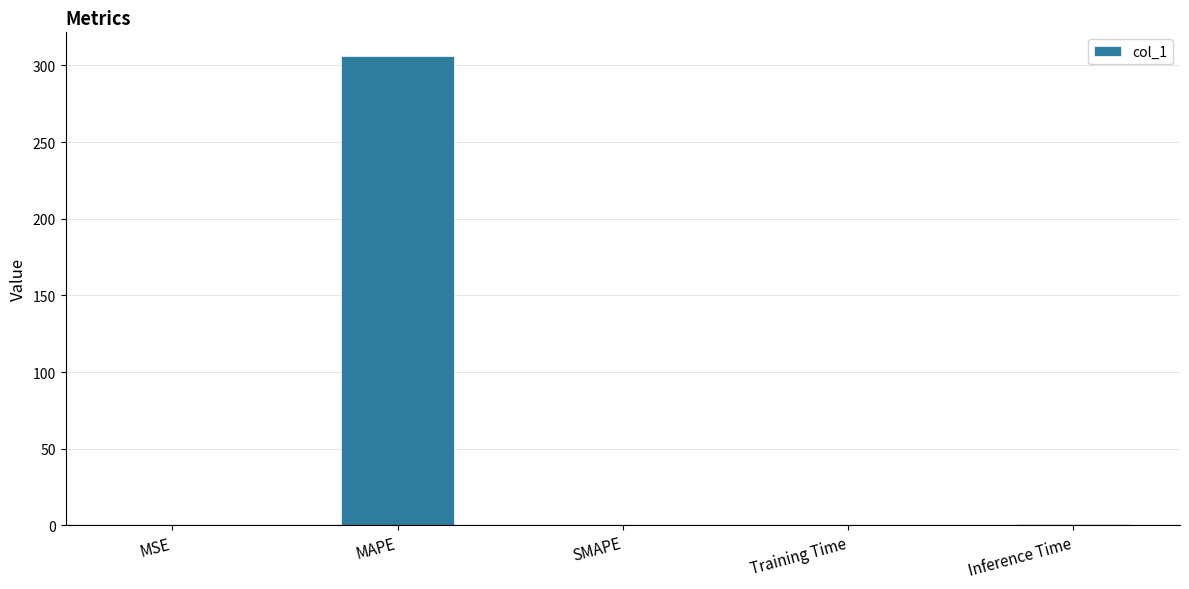

What is the approximate value at MAPE?

306.3